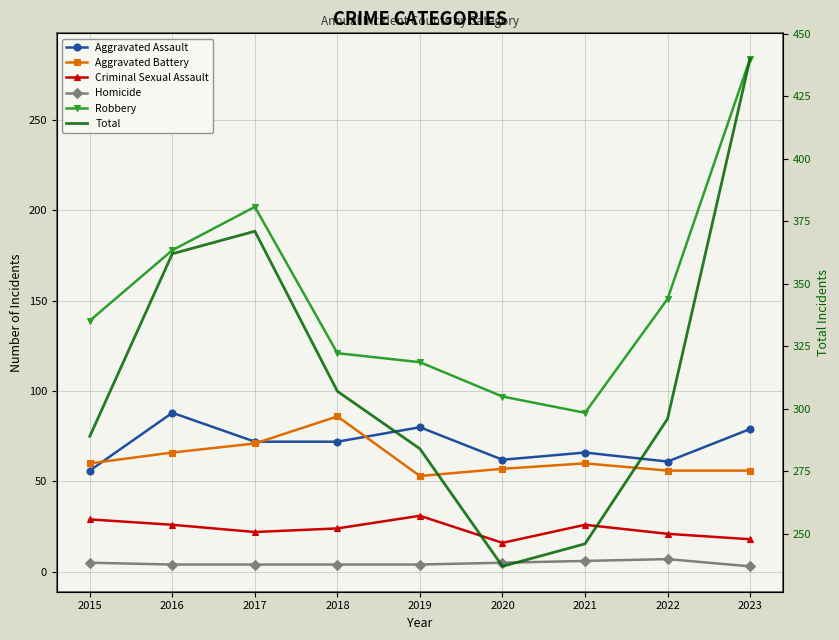

True or false: Robbery and Aggravated Battery intersect in this chart.

False